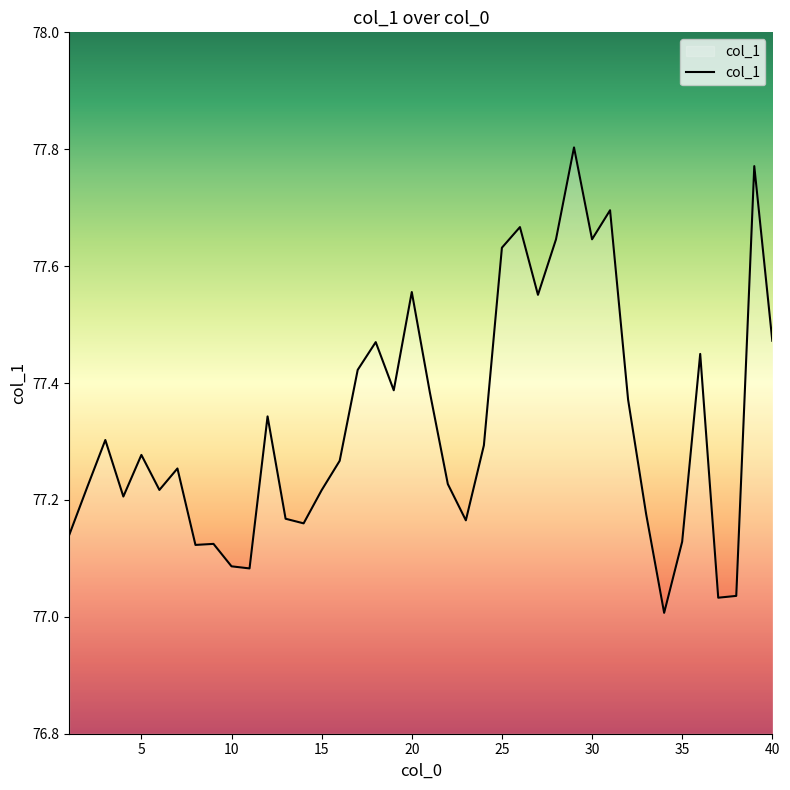

What is the difference between the maximum and minimum values?

0.8